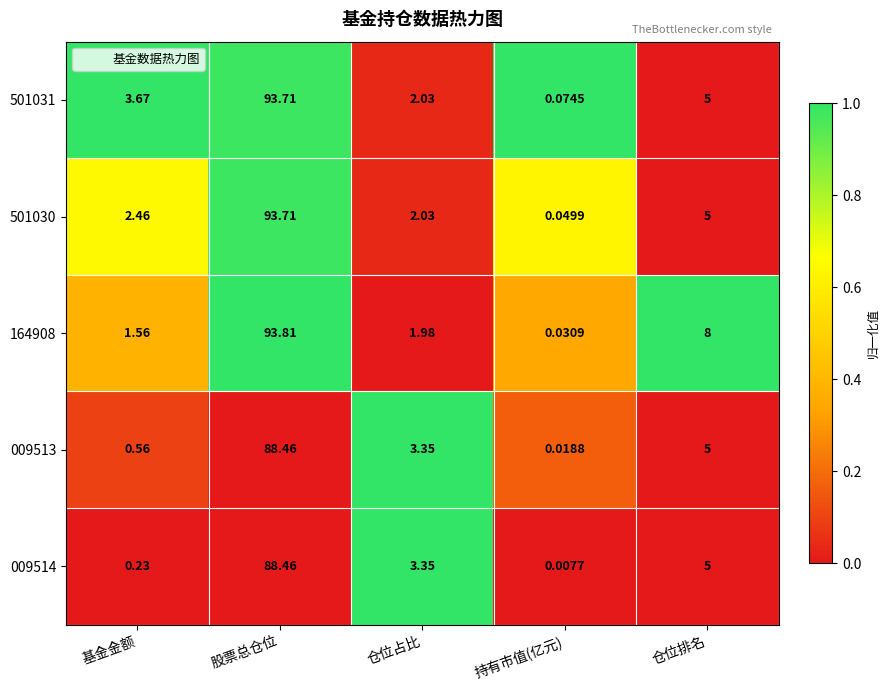

Which label corresponds to the largest value in the chart?

股票总仓位